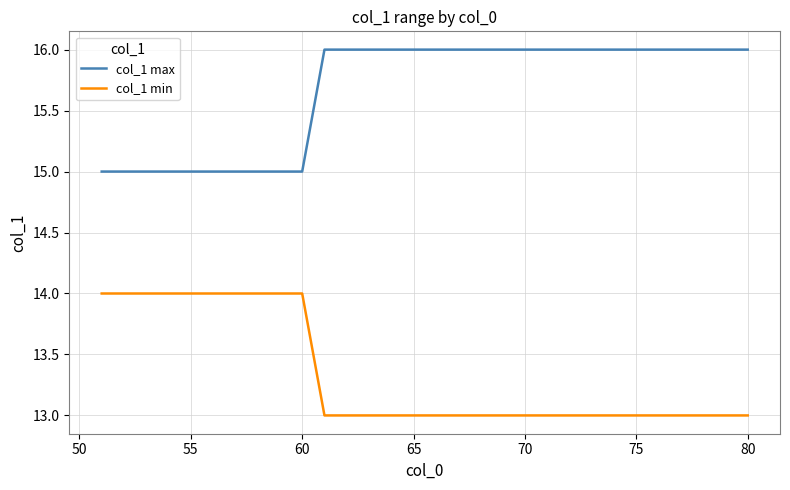

Which series has the largest total across all categories?

col_1 max